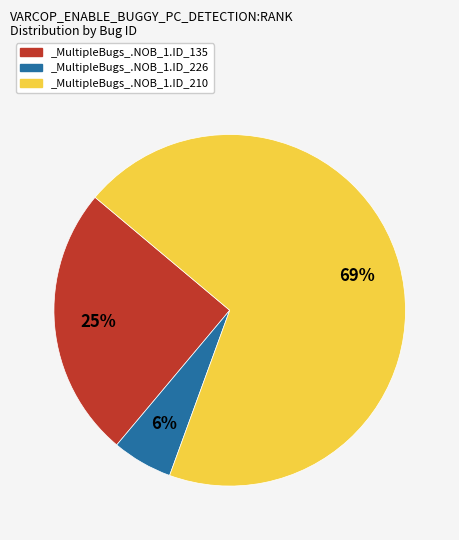

Count the number of slices in the pie.

3